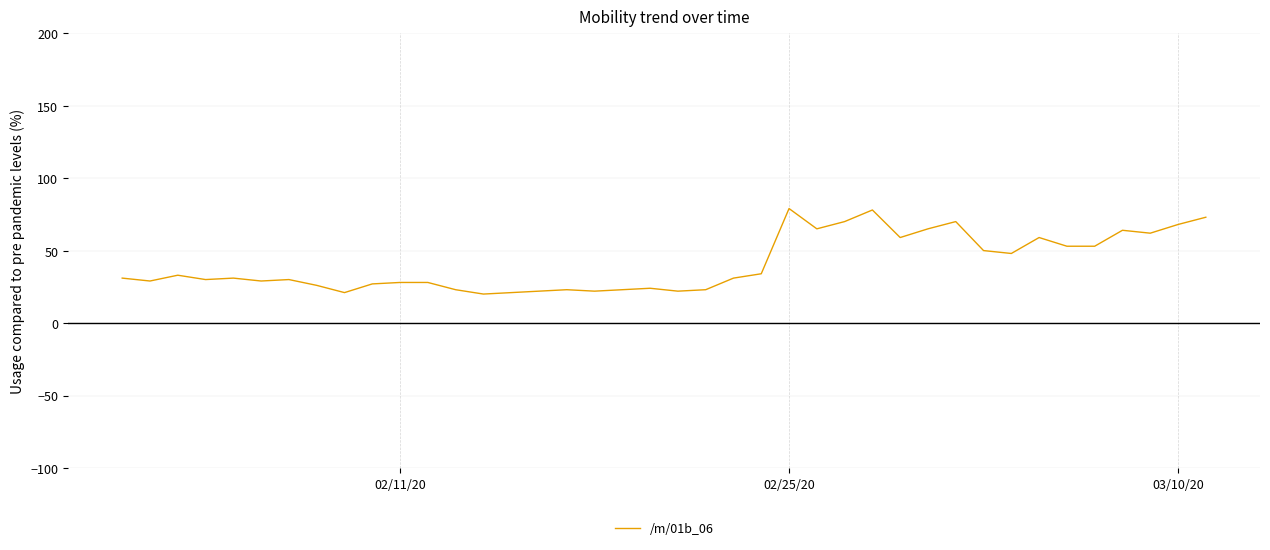

What is the greatest value displayed?

79